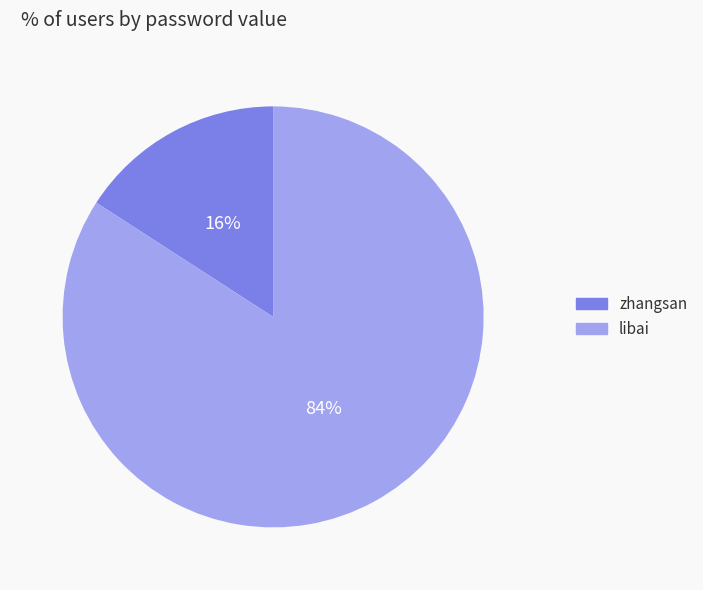

Count the number of slices in the pie.

2